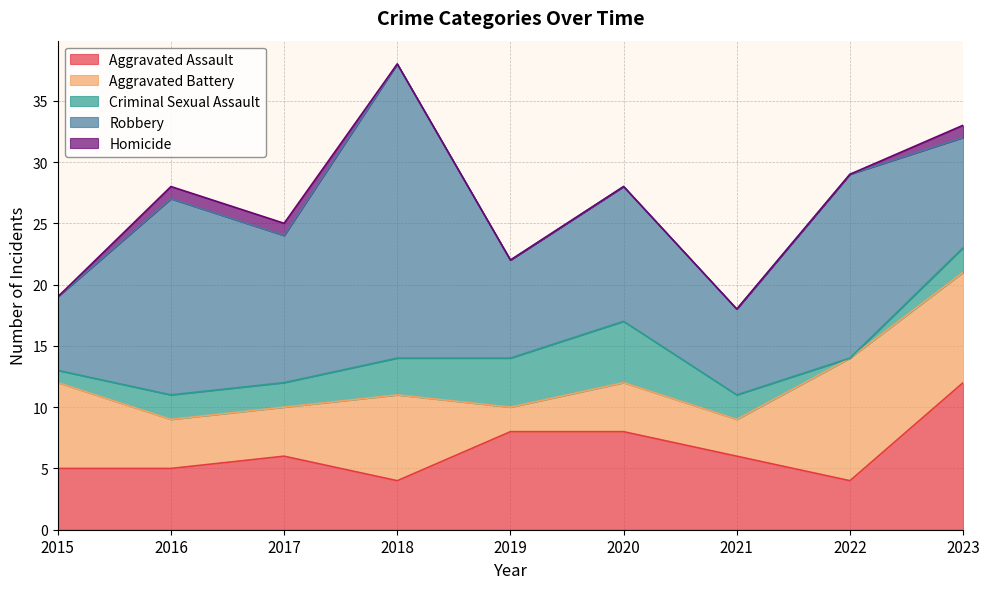

True or false: Aggravated Battery has more than 2 interior local peaks.

True